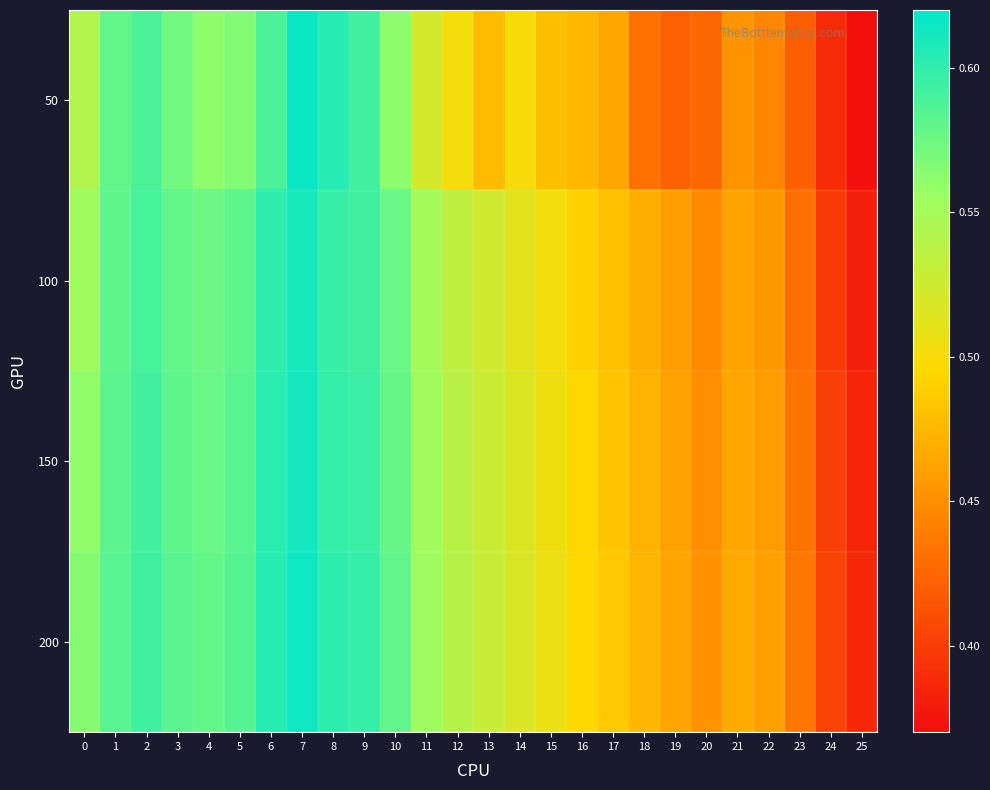

Reading left to right, extract all data points from this chart.

50: 0=0.5	1=0.6	2=0.6	3=0.6	4=0.6	5=0.6	6=0.6	7=0.6	8=0.6	9=0.6	10=0.6	11=0.5	12=0.5	13=0.5	14=0.5	15=0.5	16=0.5	17=0.5	18=0.4	19=0.4	20=0.4	21=0.5	22=0.4	23=0.4	24=0.4	25=0.4
100: 0=0.6	1=0.6	2=0.6	3=0.6	4=0.6	5=0.6	6=0.6	7=0.6	8=0.6	9=0.6	10=0.6	11=0.5	12=0.5	13=0.5	14=0.5	15=0.5	16=0.5	17=0.5	18=0.5	19=0.5	20=0.4	21=0.5	22=0.5	23=0.4	24=0.4	25=0.4
150: 0=0.6	1=0.6	2=0.6	3=0.6	4=0.6	5=0.6	6=0.6	7=0.6	8=0.6	9=0.6	10=0.6	11=0.6	12=0.5	13=0.5	14=0.5	15=0.5	16=0.5	17=0.5	18=0.5	19=0.5	20=0.5	21=0.5	22=0.5	23=0.4	24=0.4	25=0.4
200: 0=0.6	1=0.6	2=0.6	3=0.6	4=0.6	5=0.6	6=0.6	7=0.6	8=0.6	9=0.6	10=0.6	11=0.6	12=0.5	13=0.5	14=0.5	15=0.5	16=0.5	17=0.5	18=0.5	19=0.5	20=0.5	21=0.5	22=0.5	23=0.4	24=0.4	25=0.4